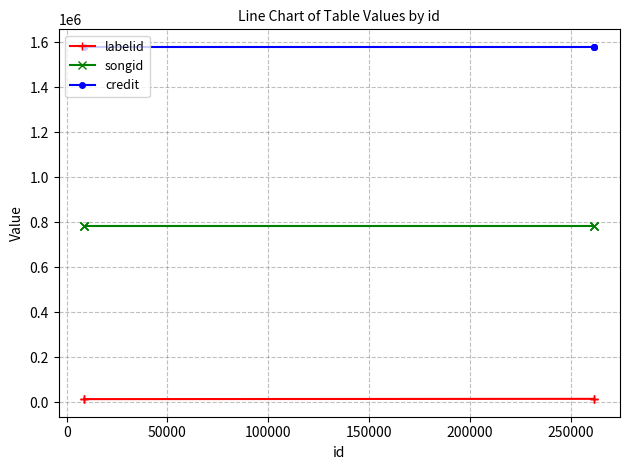

The credit series shows 1579364 at 200000. True or false?

True